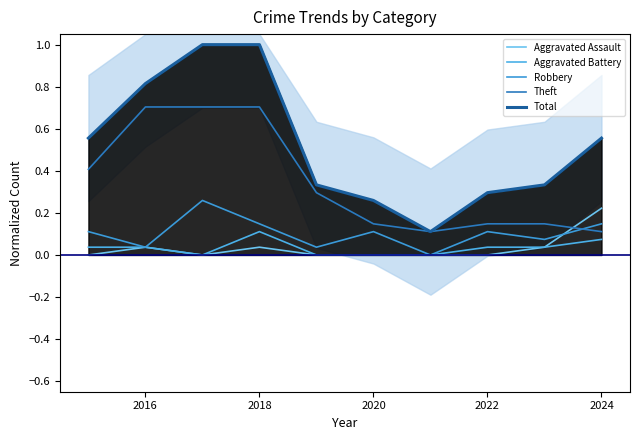

True or false: Total and Theft intersect in this chart.

False